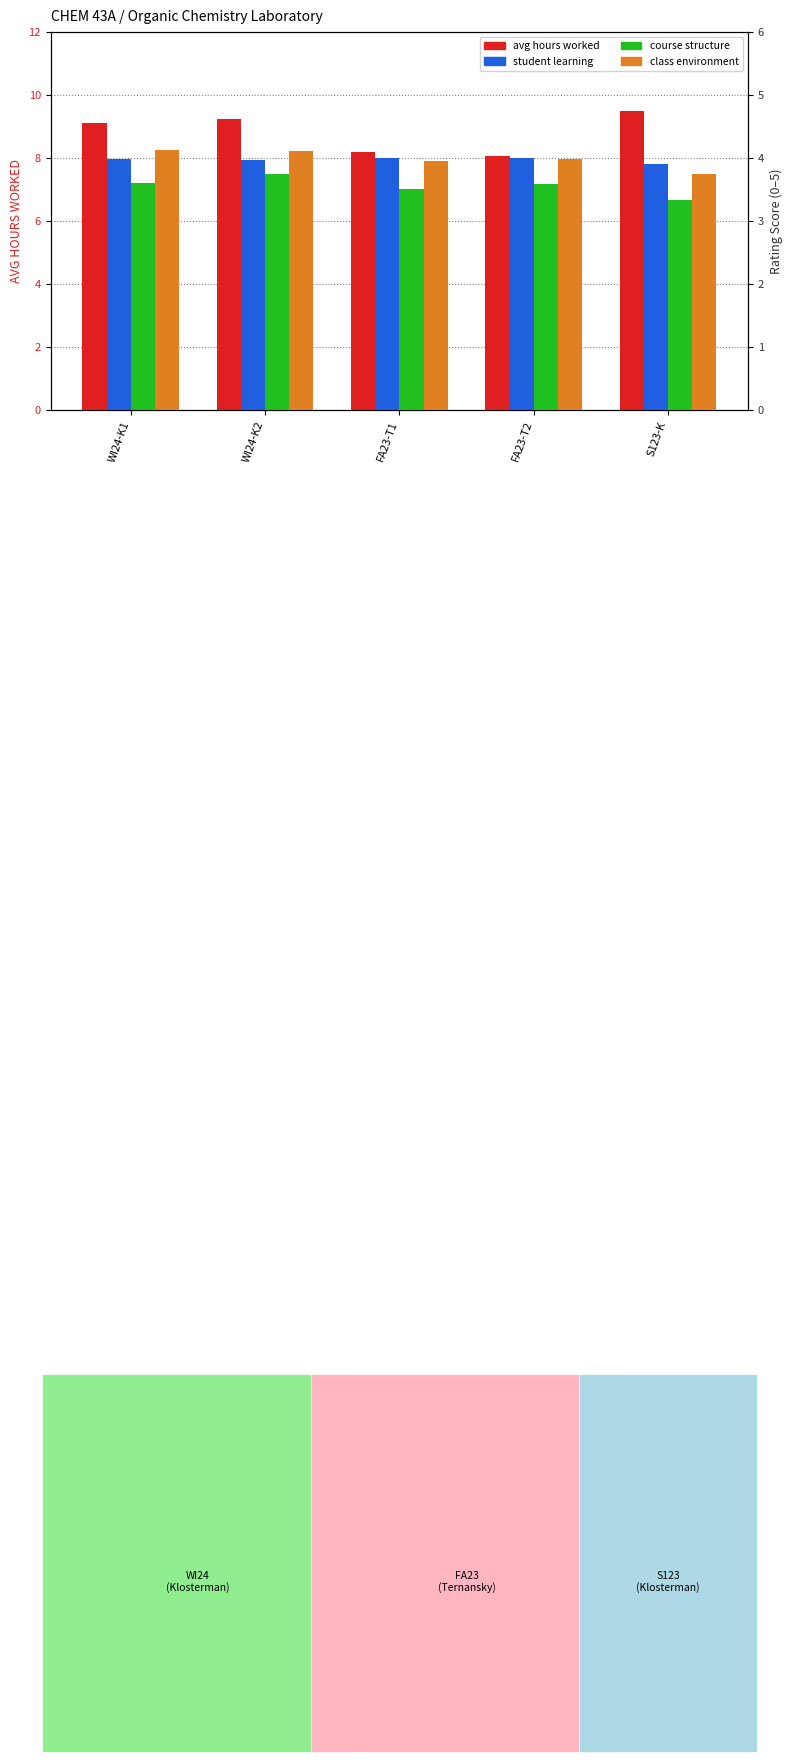

List the labels in order of CLASS ENVIRONMENT value, largest first.

WI24-K1, WI24-K2, FA23-T2, FA23-T1, S123-K